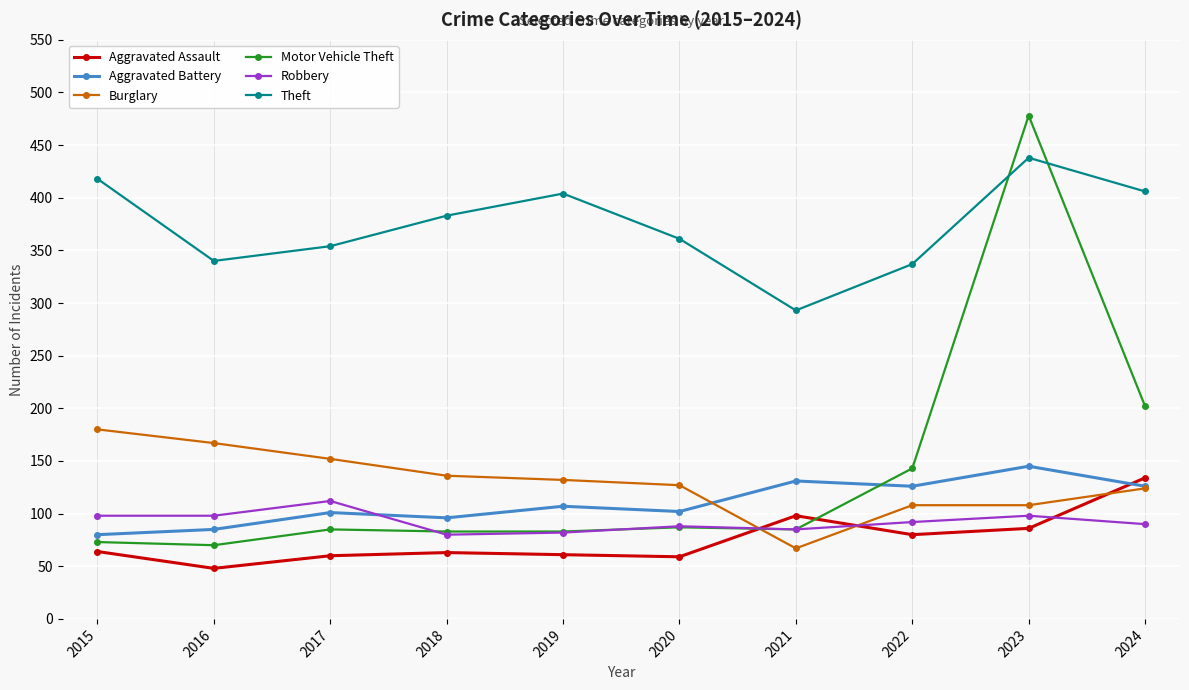

What is the total value across all series at 2024?

1082